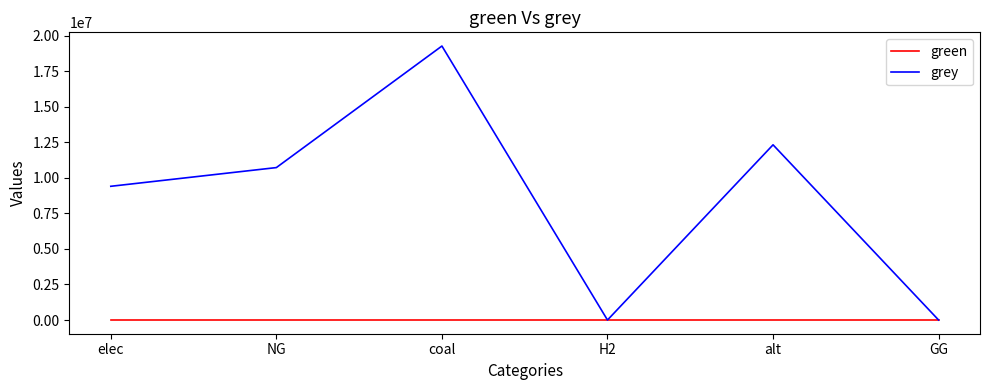

What is the spread (max minus min) of values at elec?

9407471.8